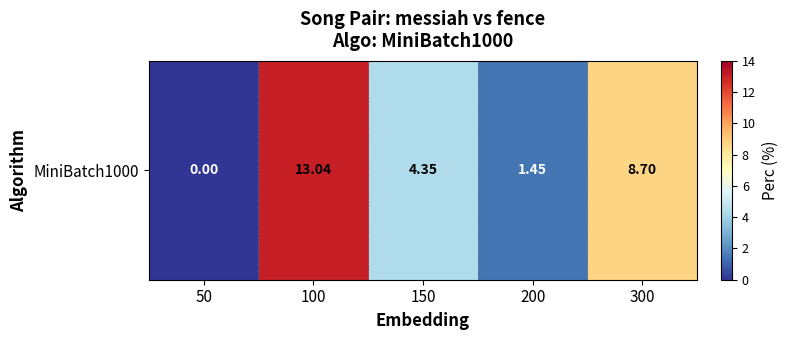

Reading left to right, extract all data points from this chart.

0.0	13.0	4.3	1.4	8.7